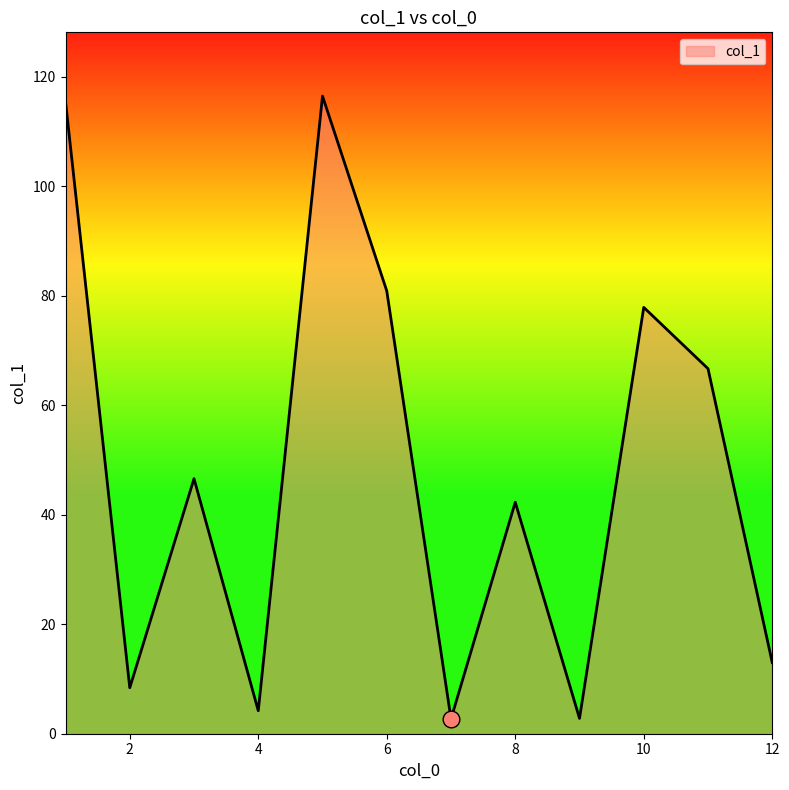

What is the maximum value shown in the chart?

116.5